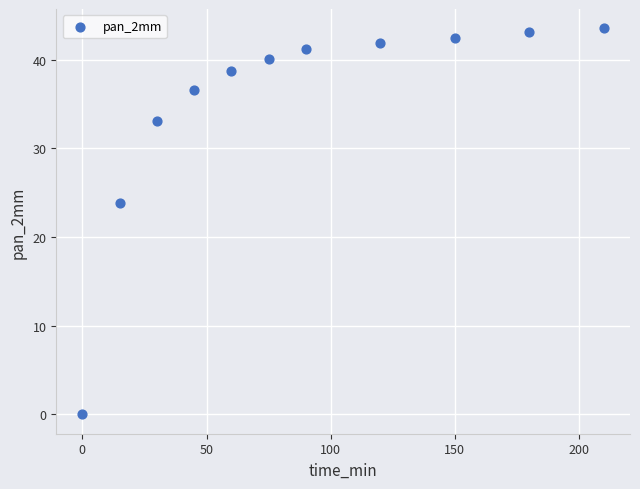

What Y value in the scatter plot is closest to 21?

23.9